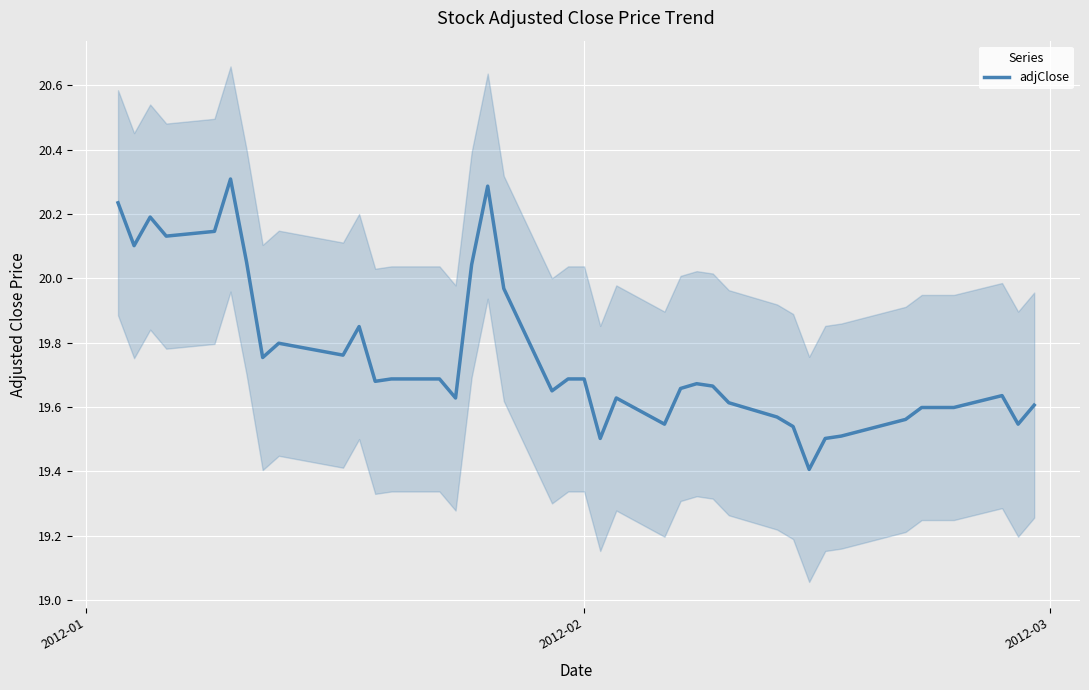

What is the lowest value of the adjClose series?

19.4